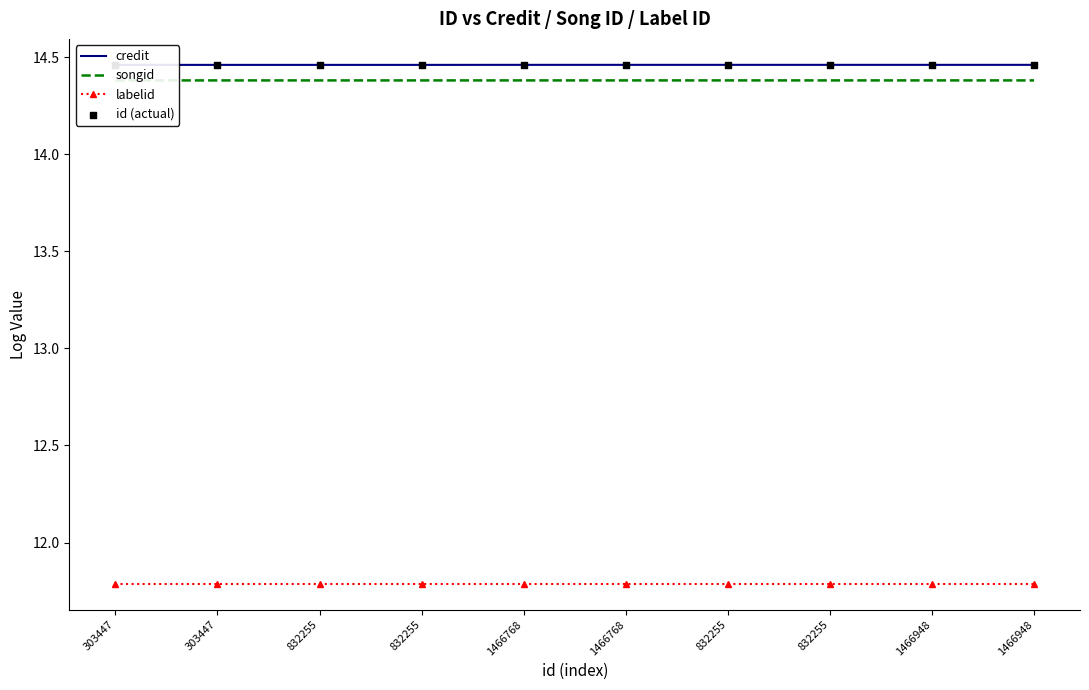

Which series contains the lowest Y value?

labelid